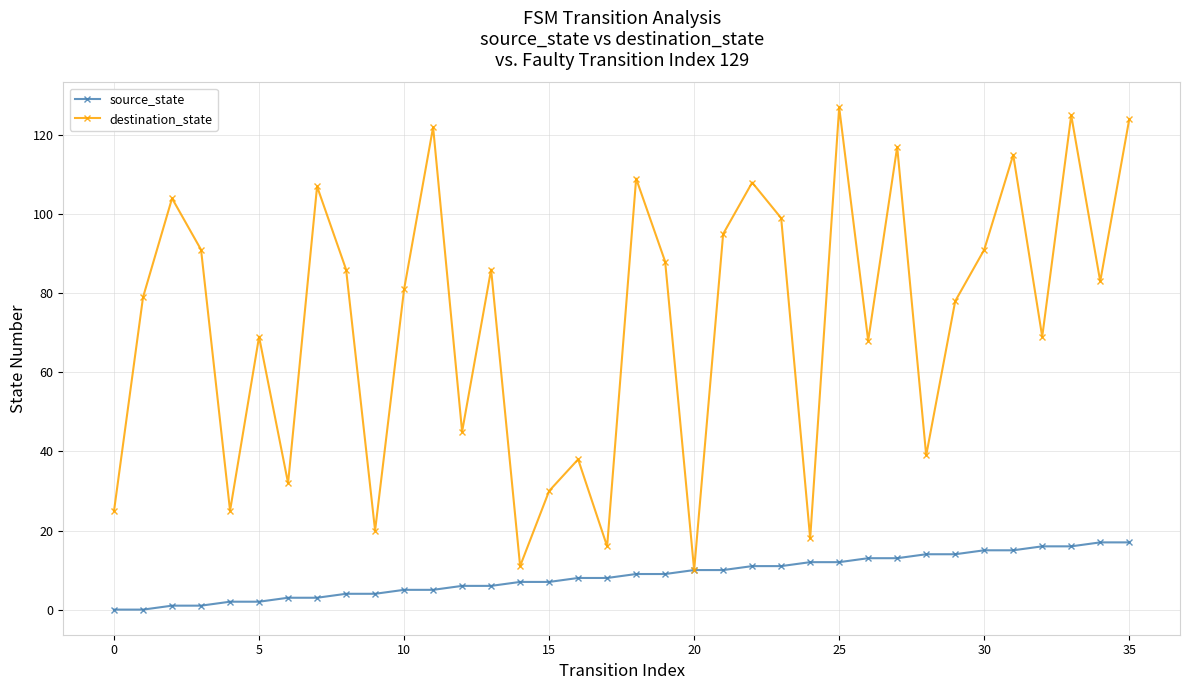

Rank the series by their average value, from lowest to highest.

source_state, destination_state